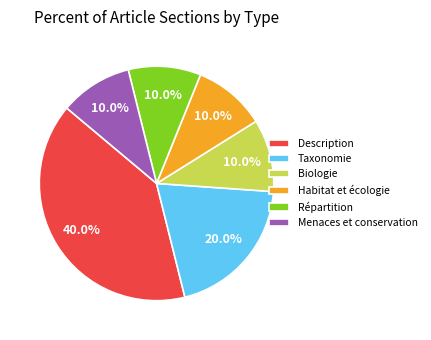

Is Taxonomie the majority of the pie?

No